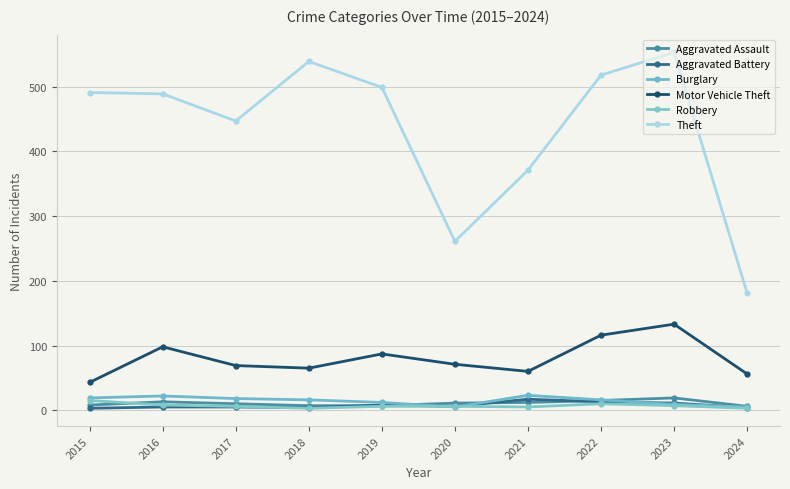

At how many categories does at least one series exceed 308?

8